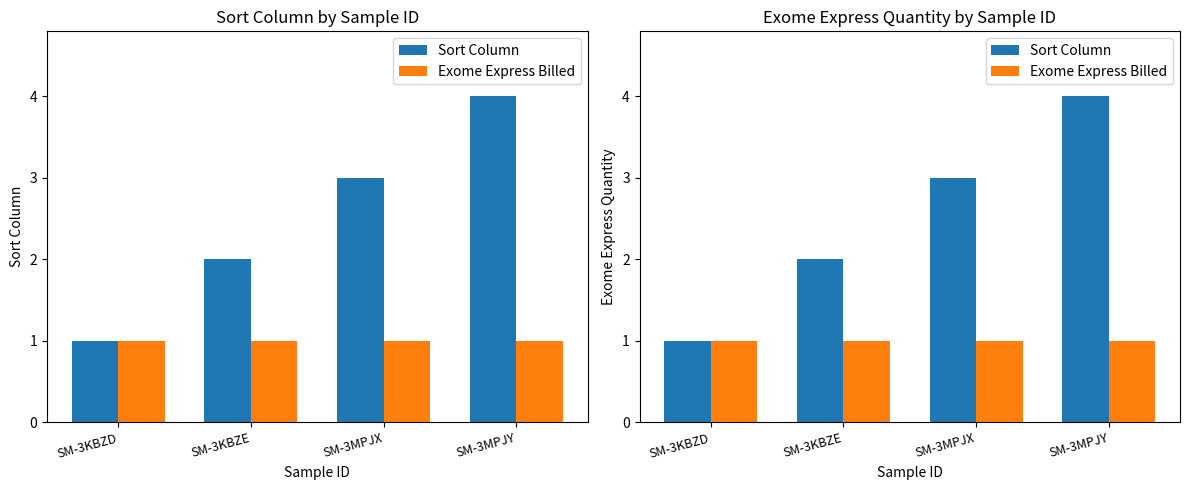

At which label does Sort Column first exceed 3?

SM-3MPJY